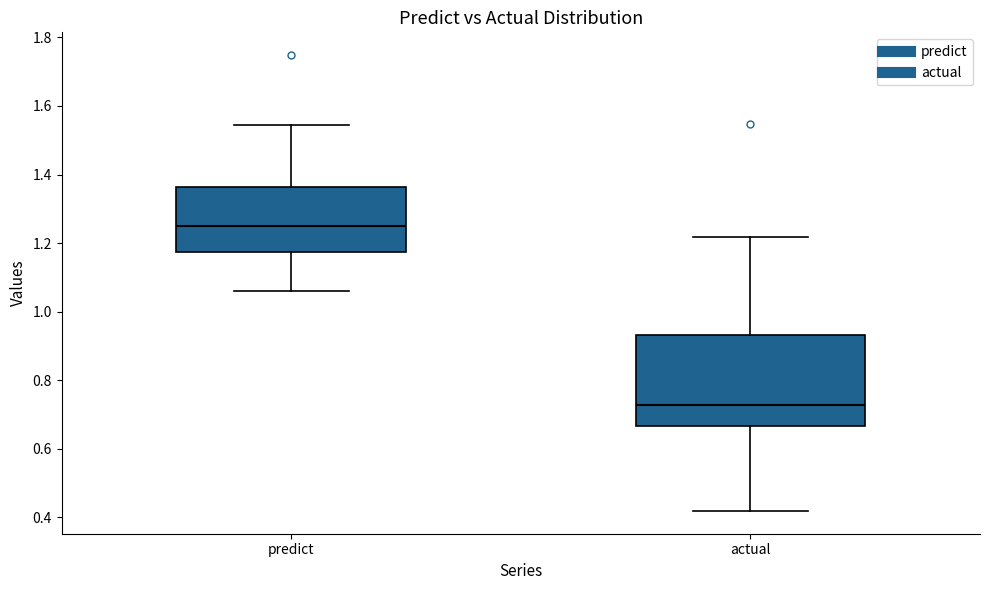

Reading left to right, read every box against the y-axis: the position of its median line, the range the box covers, and the ends of its whiskers. The values are not printed on the chart, so give them approximately, as read against the axis.

predict: median 1.26, box 1.18 to 1.36, whiskers 1.06 to 1.54
actual: median 0.72, box 0.66 to 0.94, whiskers 0.42 to 1.22